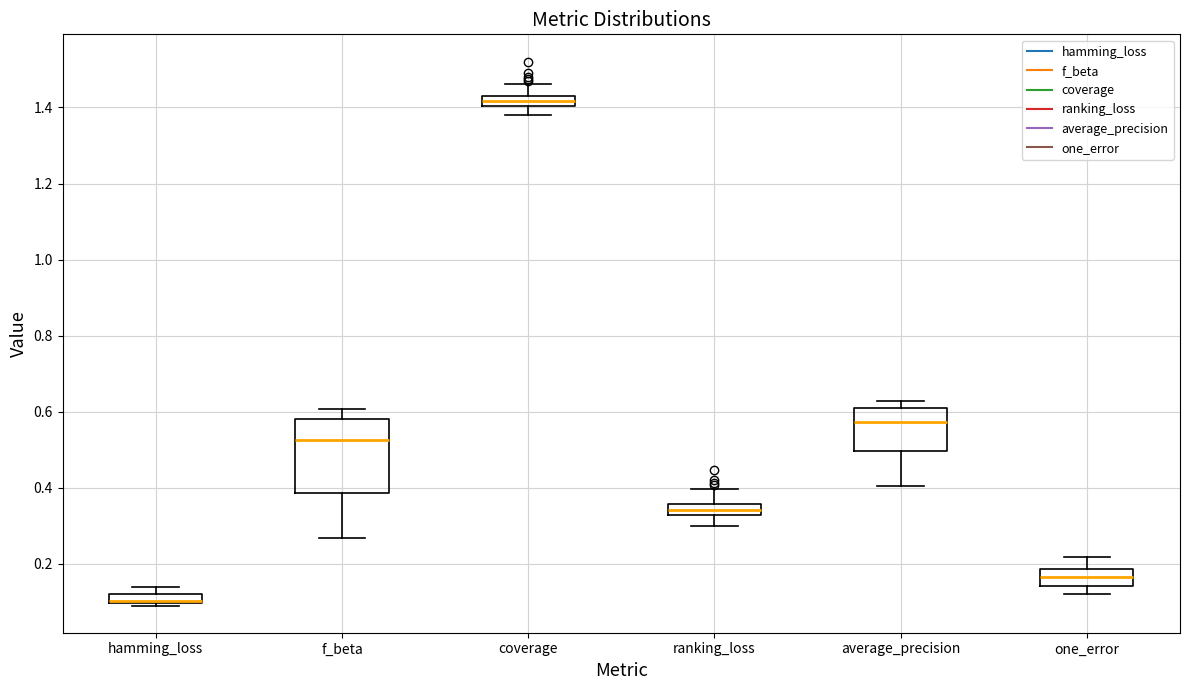

Comparing the boxes themselves (not the whiskers), which one is the tallest?

f_beta